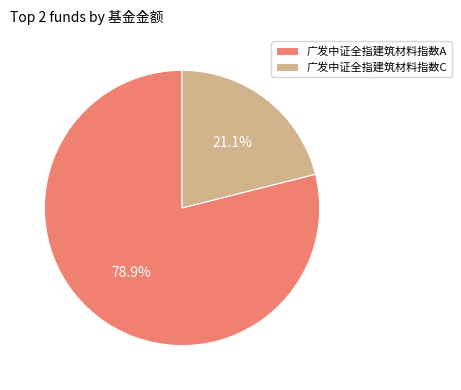

To the nearest percent, what is the combined percentage of 广发中证全指建筑材料指数C and 广发中证全指建筑材料指数A?

100%